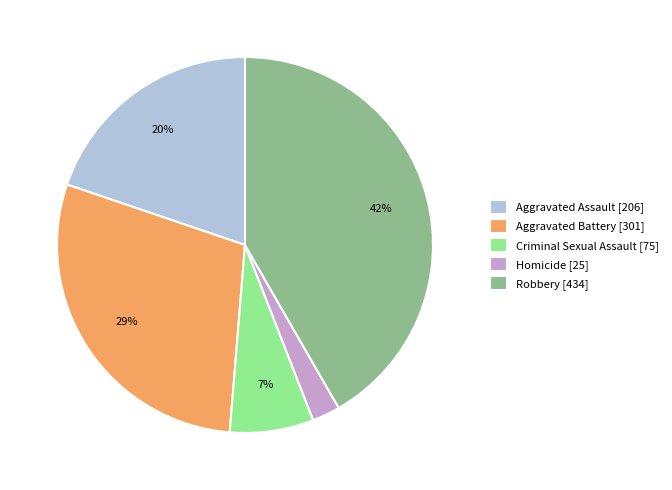

Combined, do Aggravated Assault [206] and Homicide [25] account for over 50%?

No